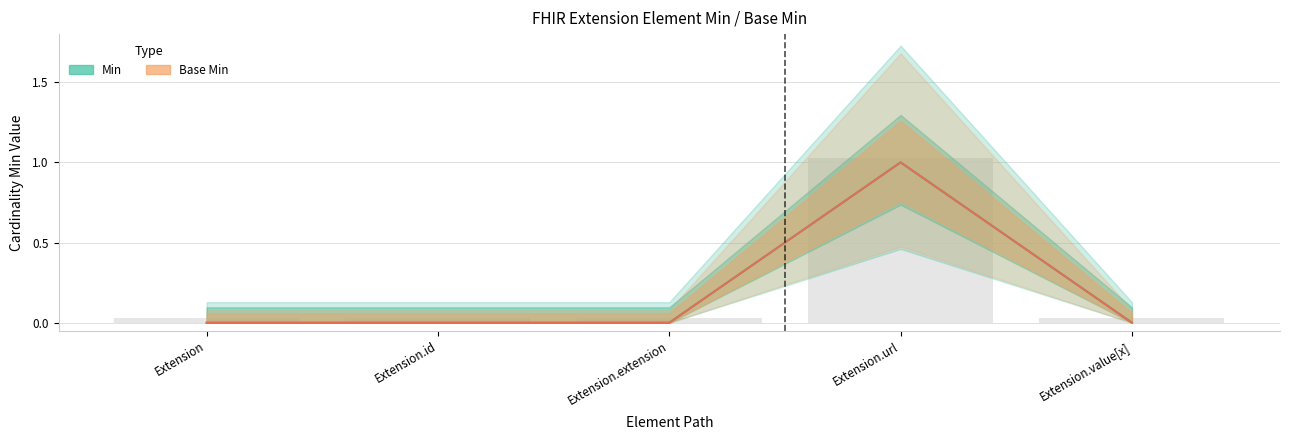

How many data points in Base Min (line) are above 0?

1